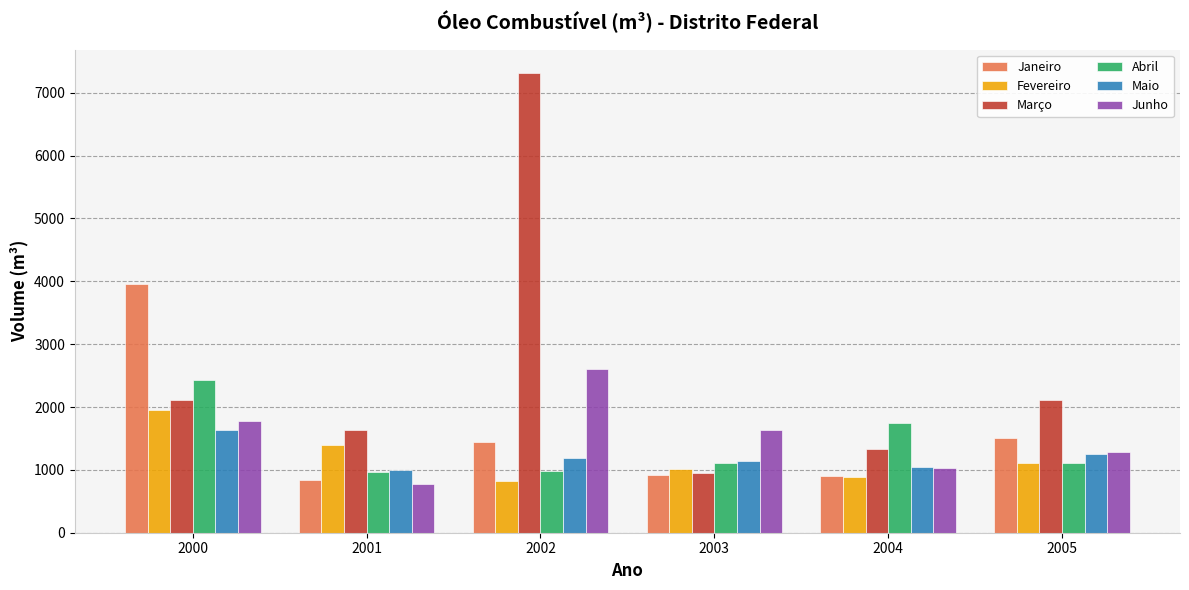

How many data points in Janeiro are above 1450?

3